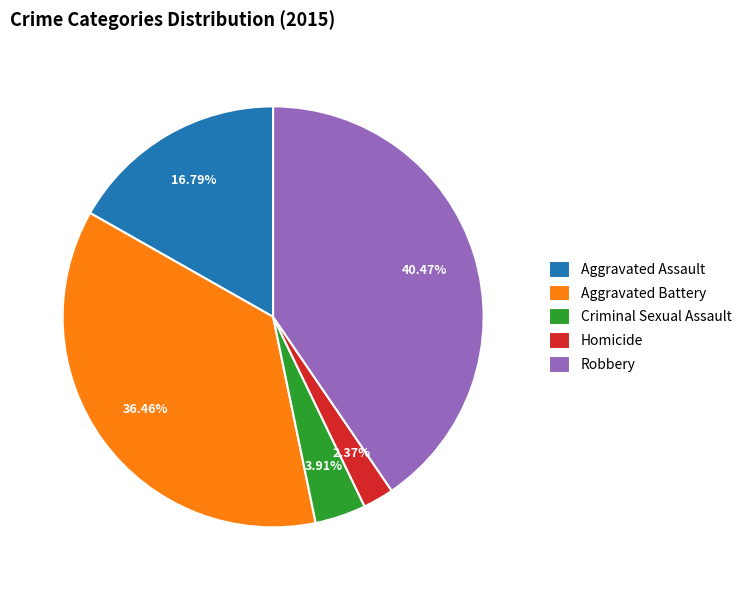

Approximately how many times larger is the value at Robbery compared to Aggravated Battery?

1.1